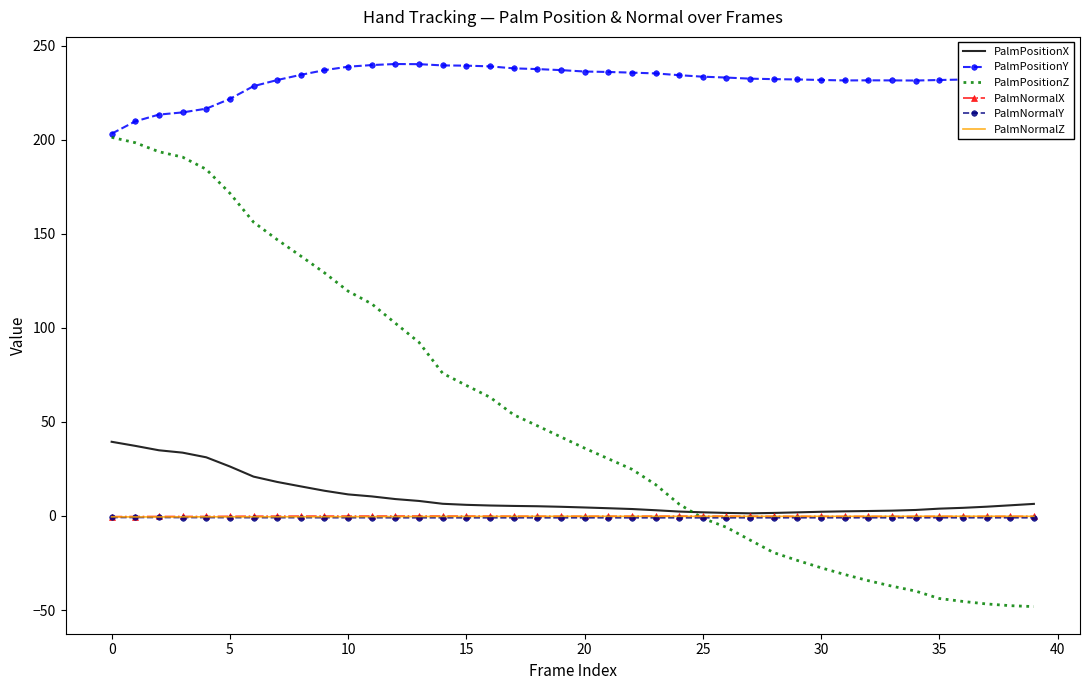

Which series has the widest spread of values?

PalmPositionZ